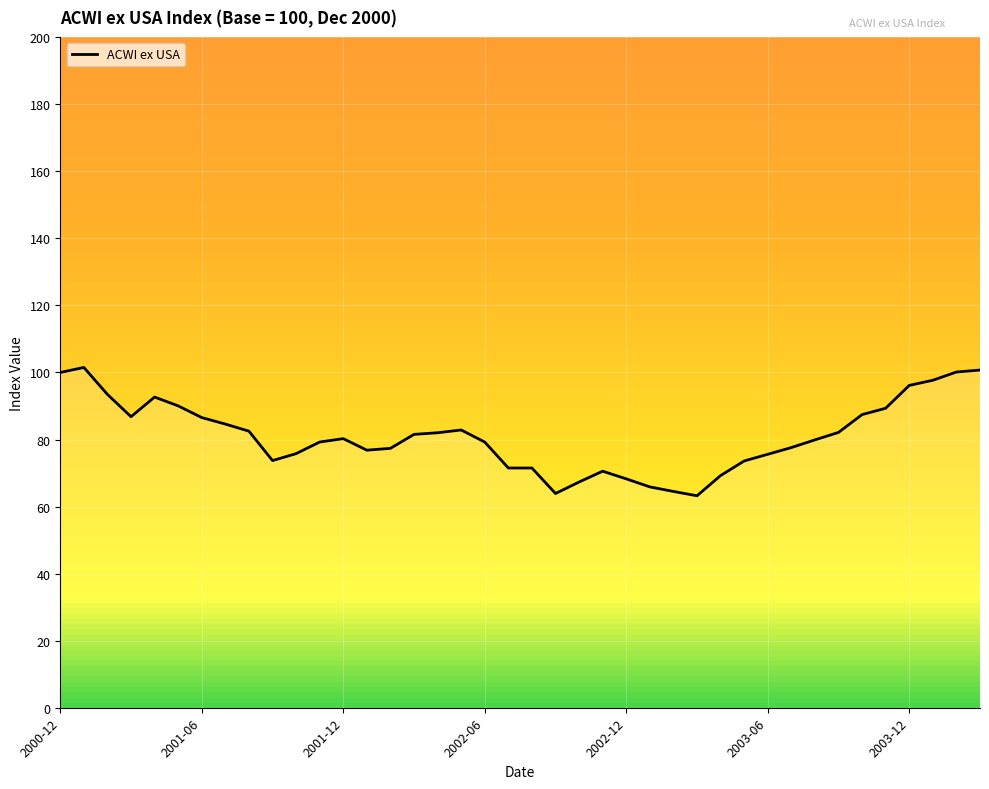

What is the difference between the maximum and minimum values?

38.3